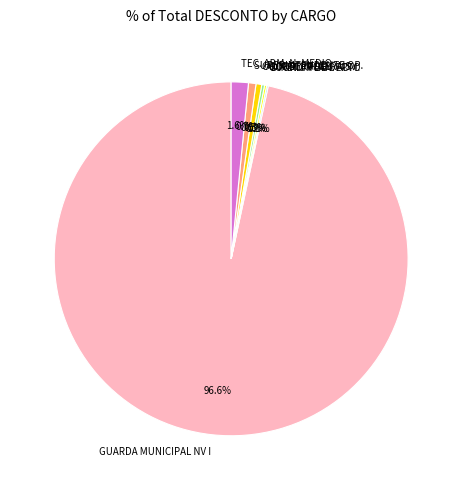

What is the largest slice in the pie chart?

GUARDA MUNICIPAL NV I